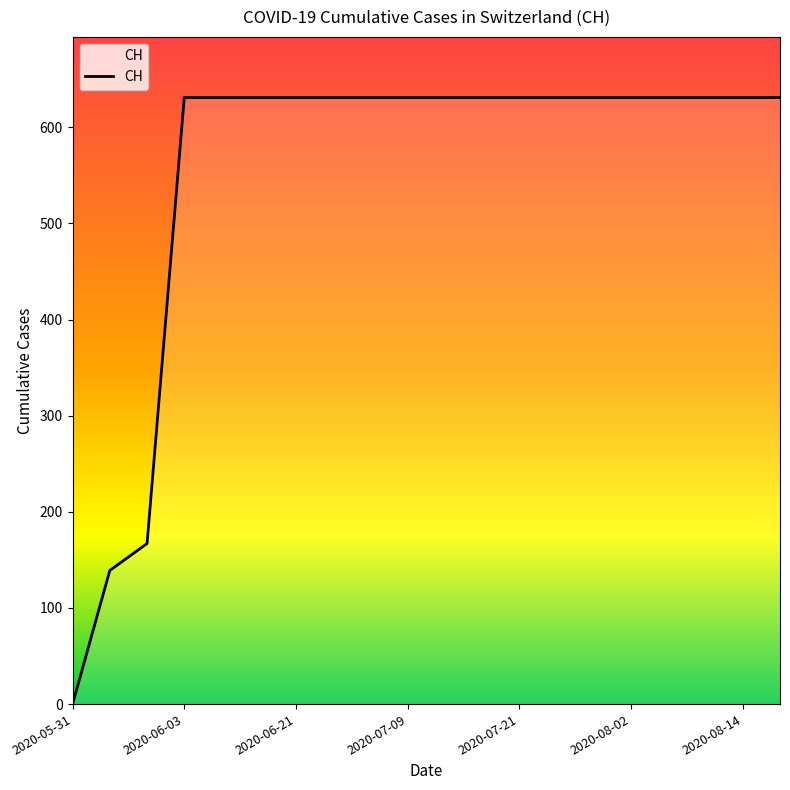

What is the maximum value shown in the chart?

631